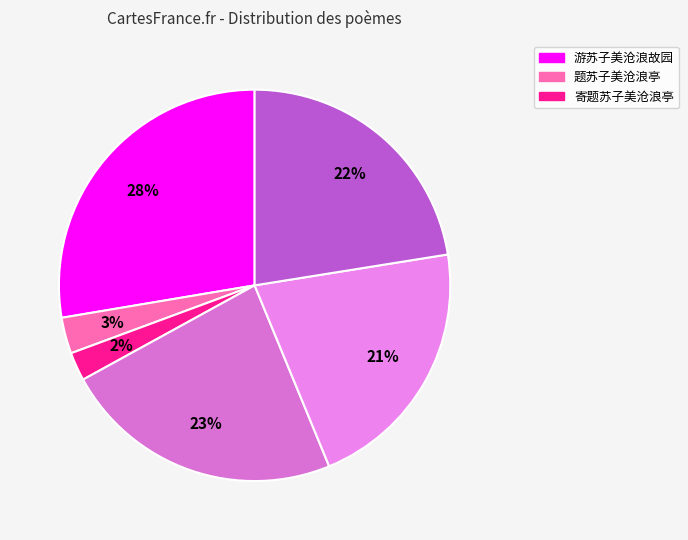

To the nearest percent, what is the average slice percentage?

17%